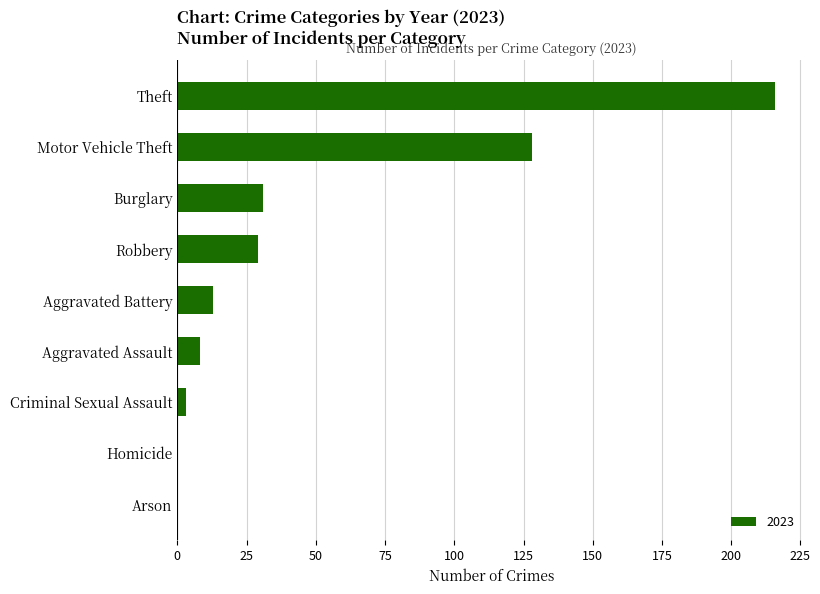

Reading top to bottom, transcribe all the data shown in this chart.

Theft=216	Motor Vehicle Theft=128	Burglary=31	Robbery=29	Aggravated Battery=13	Aggravated Assault=8	Criminal Sexual Assault=3	Homicide=0	Arson=0